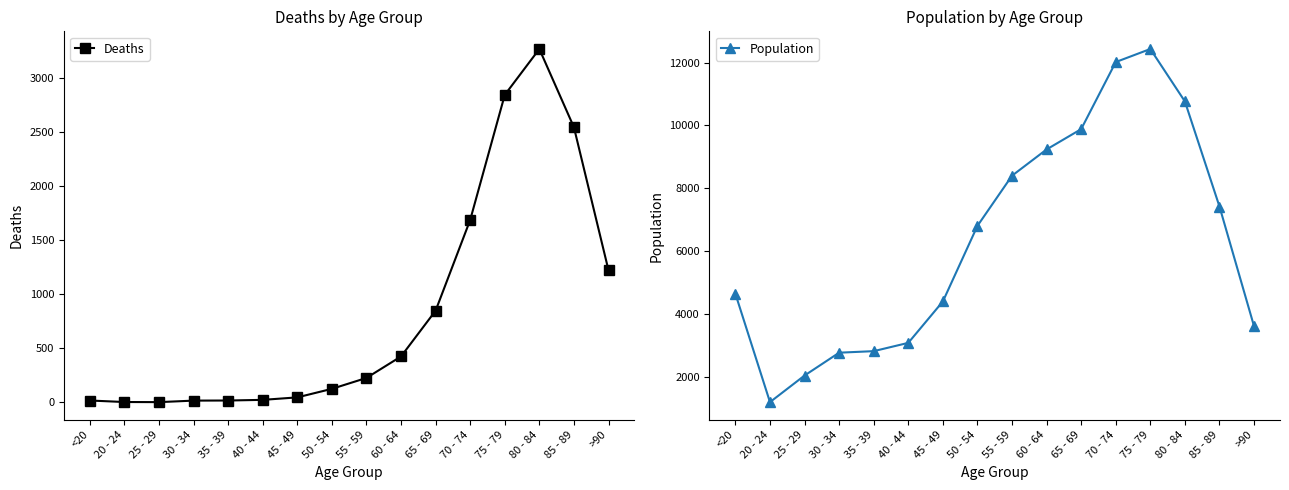

In Population, how many points are higher than both neighbors (excluding endpoints)?

1